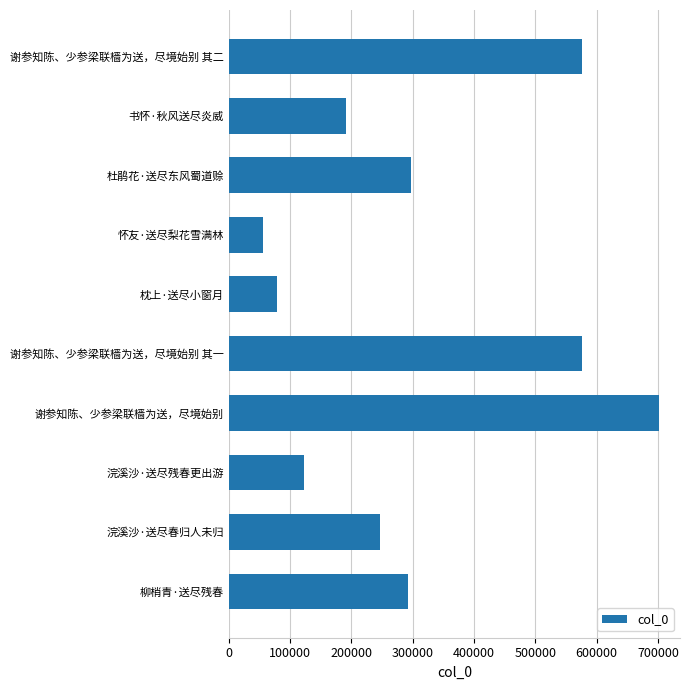

At which category does the chart reach its peak across all series?

谢参知陈、少参梁联樯为送，尽境始别